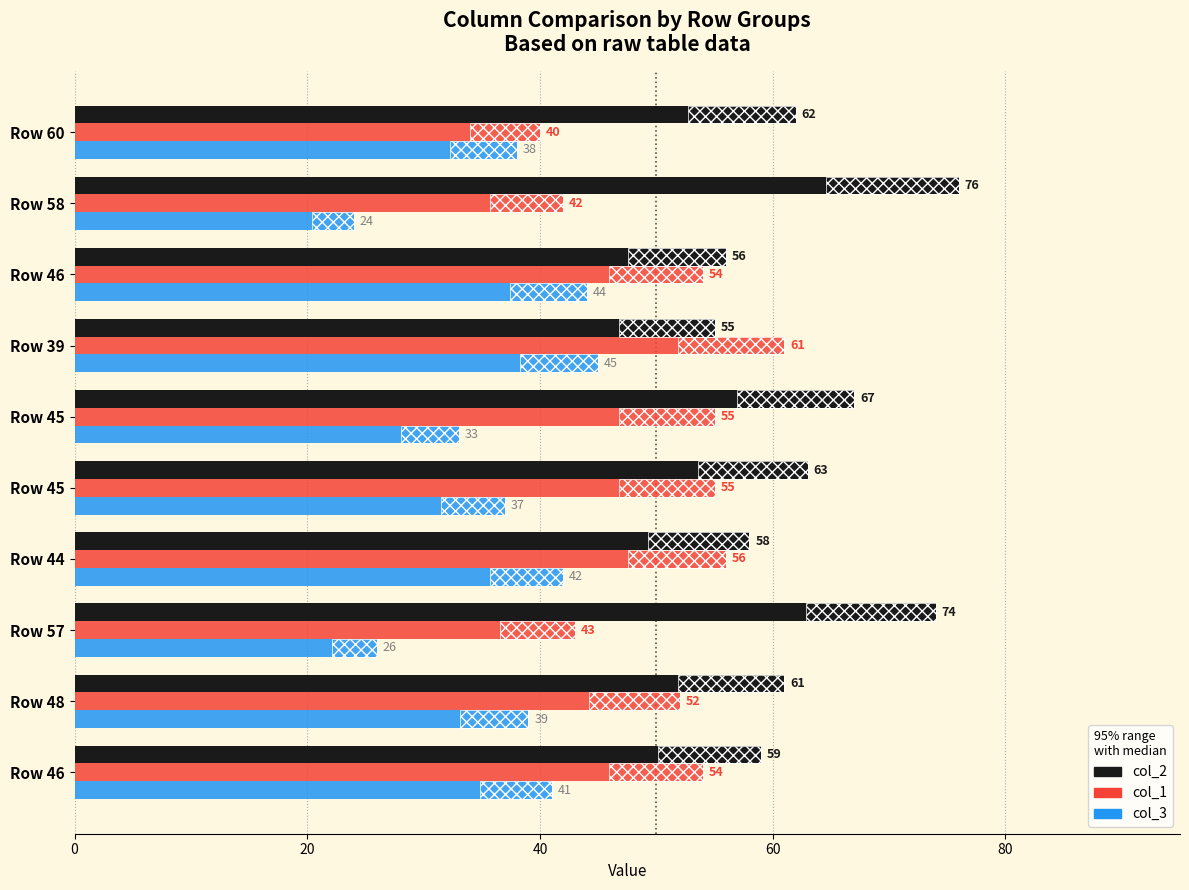

How many series are shown in this chart?

3